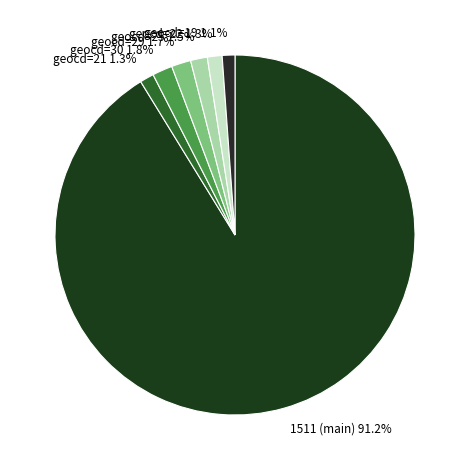

To the nearest percent, what is the average slice percentage?

14%